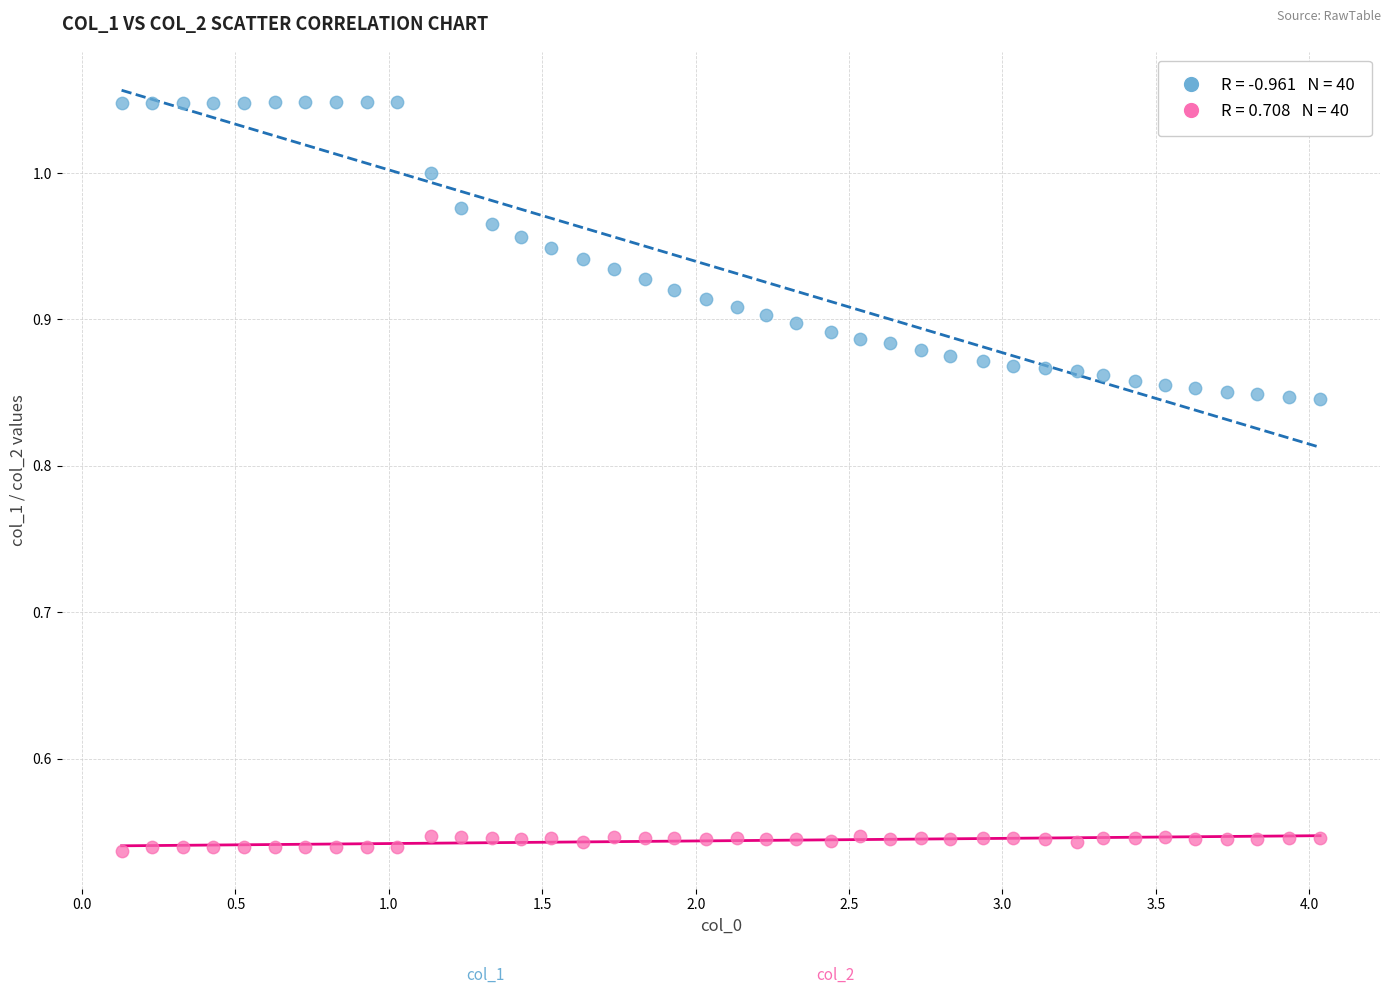

Across all data points, what is the range of X values (max minus min)?

3.9